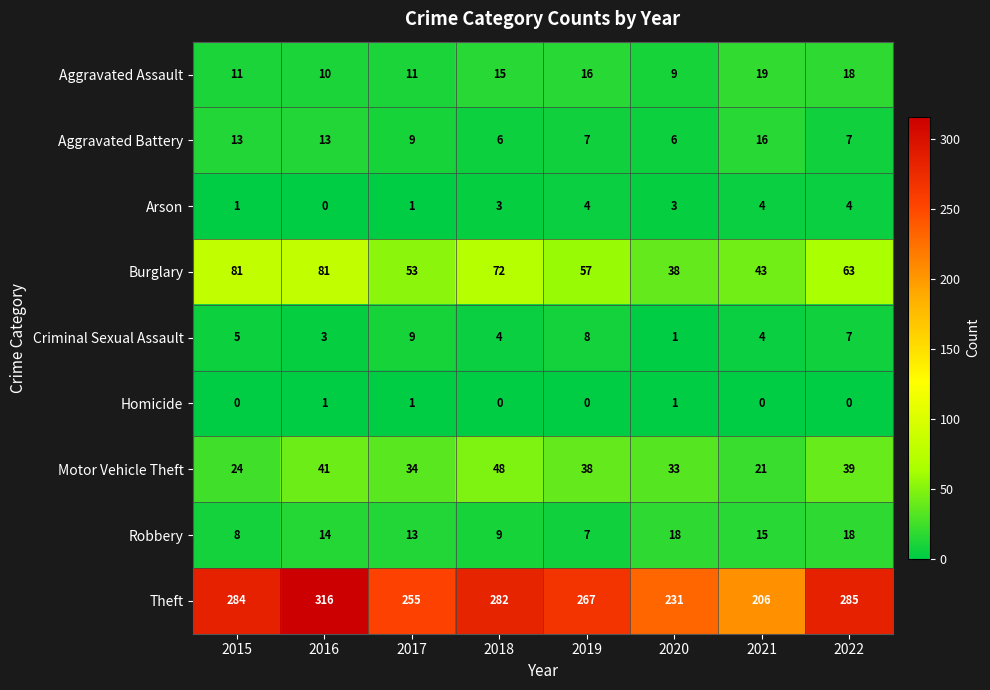

How many data points in Motor Vehicle Theft are less than 38?

4